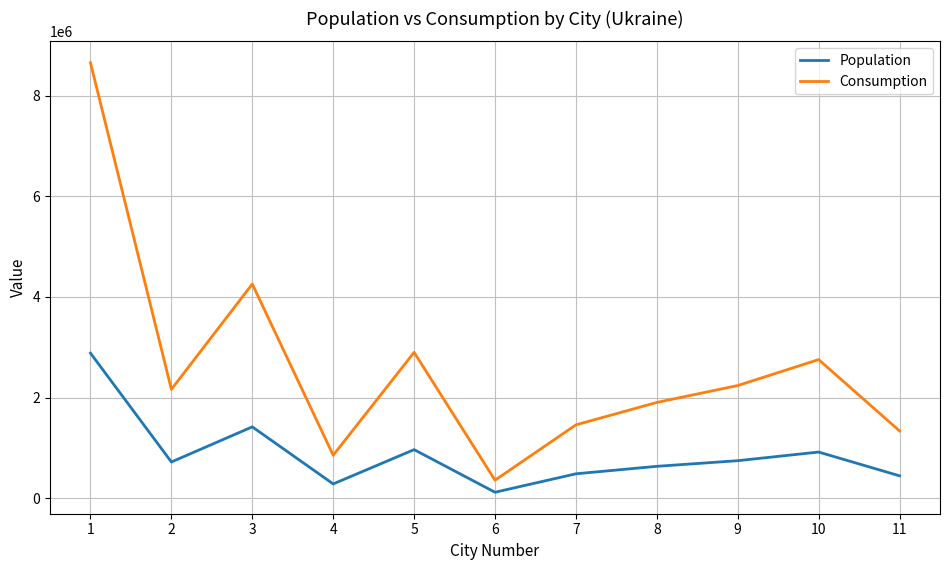

The Consumption series shows 3903185 at 5. True or false?

False